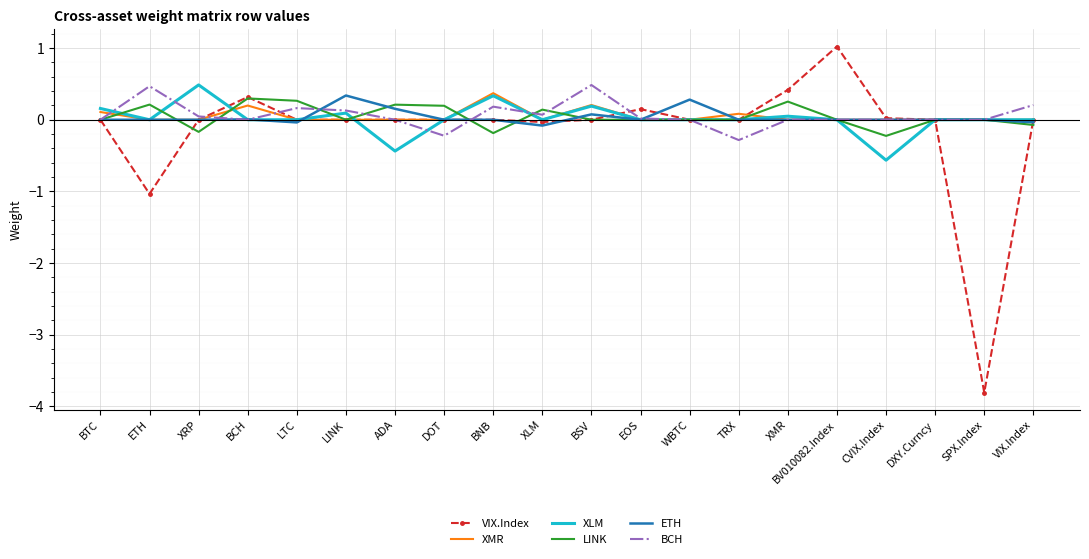

What position from the right is BTC?

20